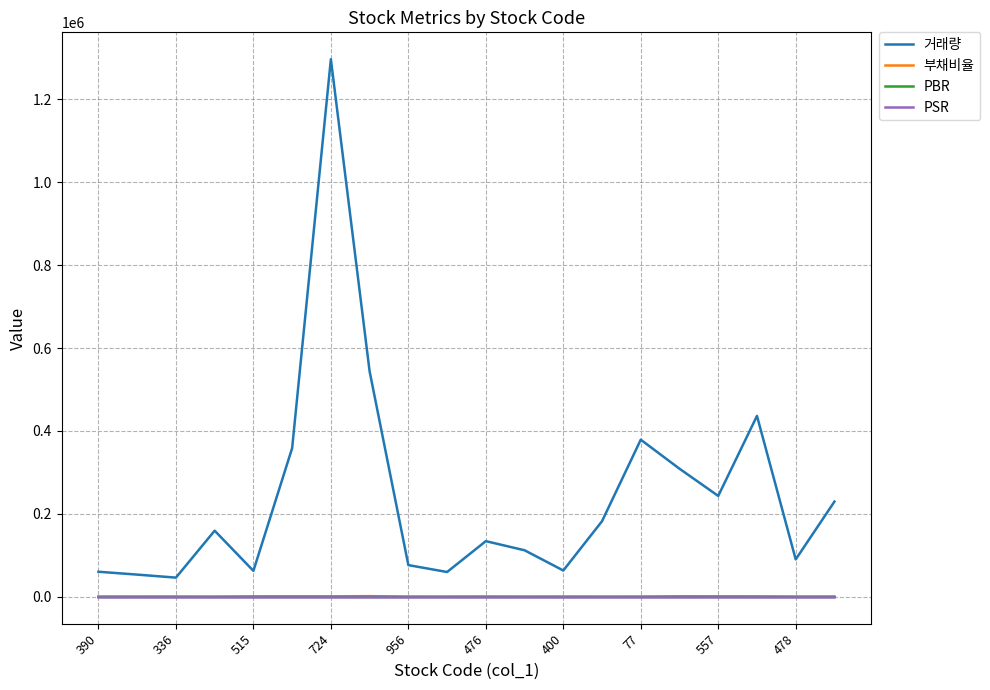

Which series has the largest total across all categories?

거래량